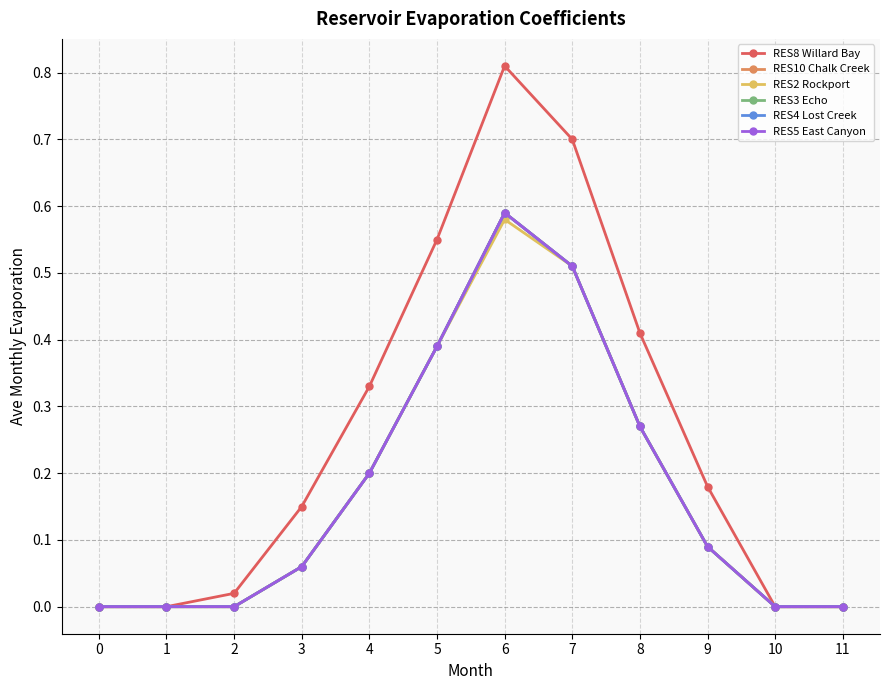

How many lines are shown in the chart?

6